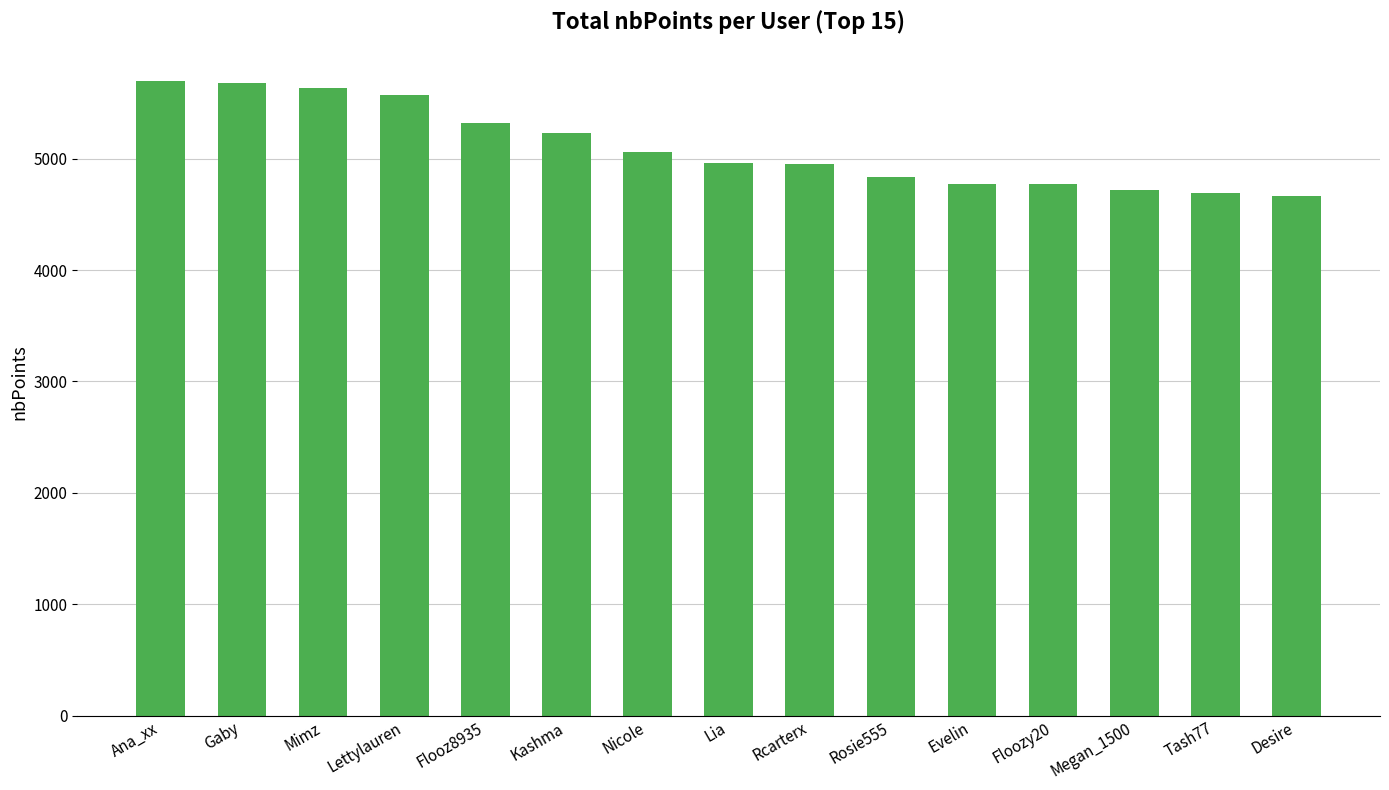

The value at Rosie555 is 2437. True or false?

False